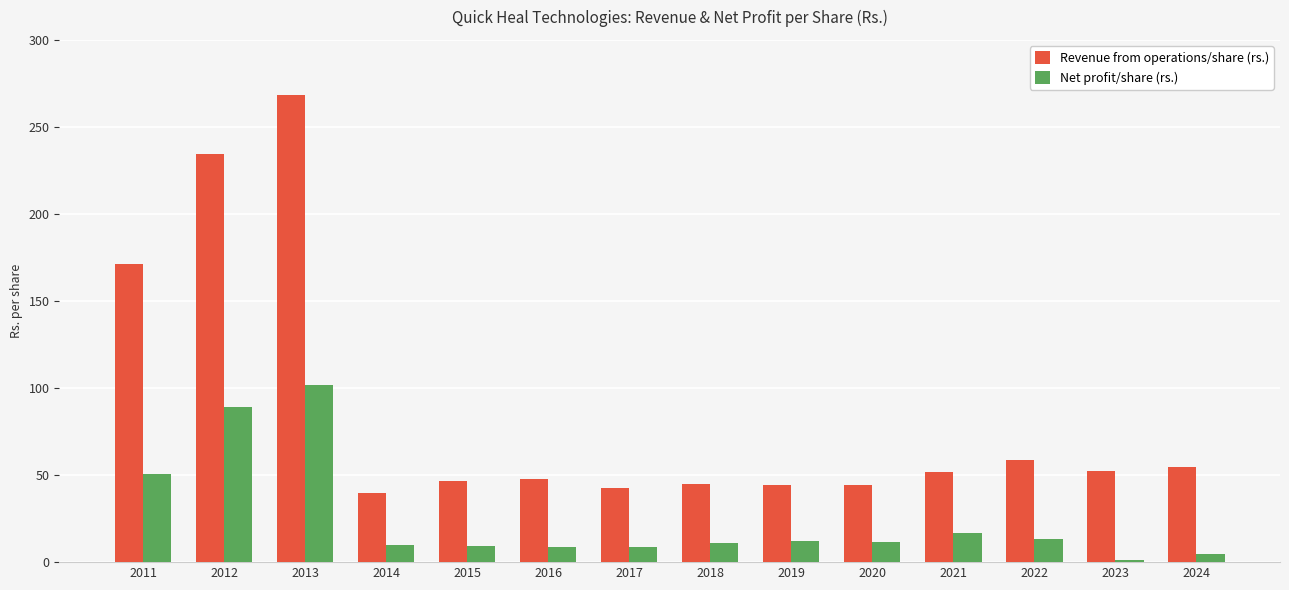

What is the total value across all series at 2019?

56.2